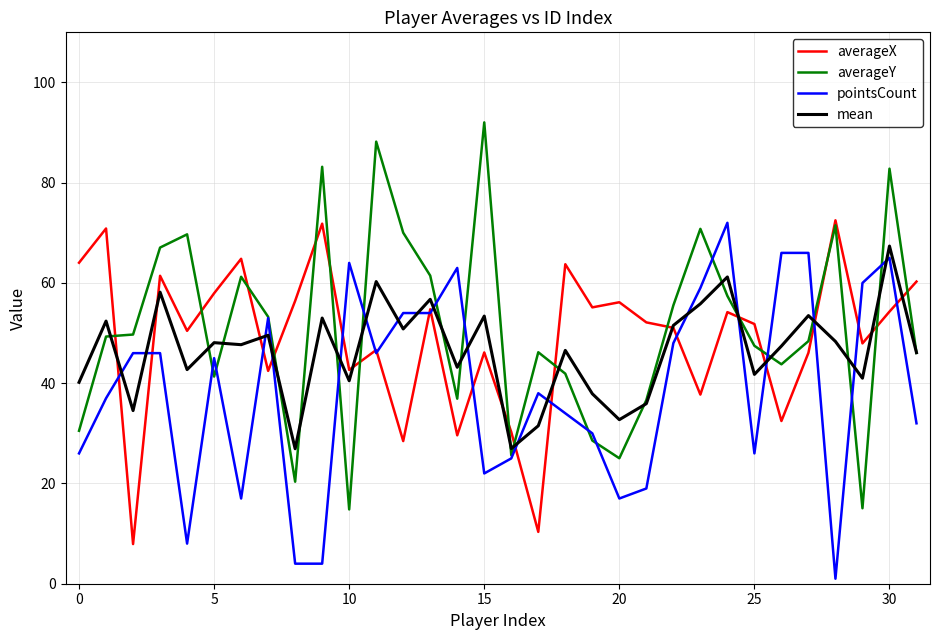

Which series has the widest spread of values?

averageY